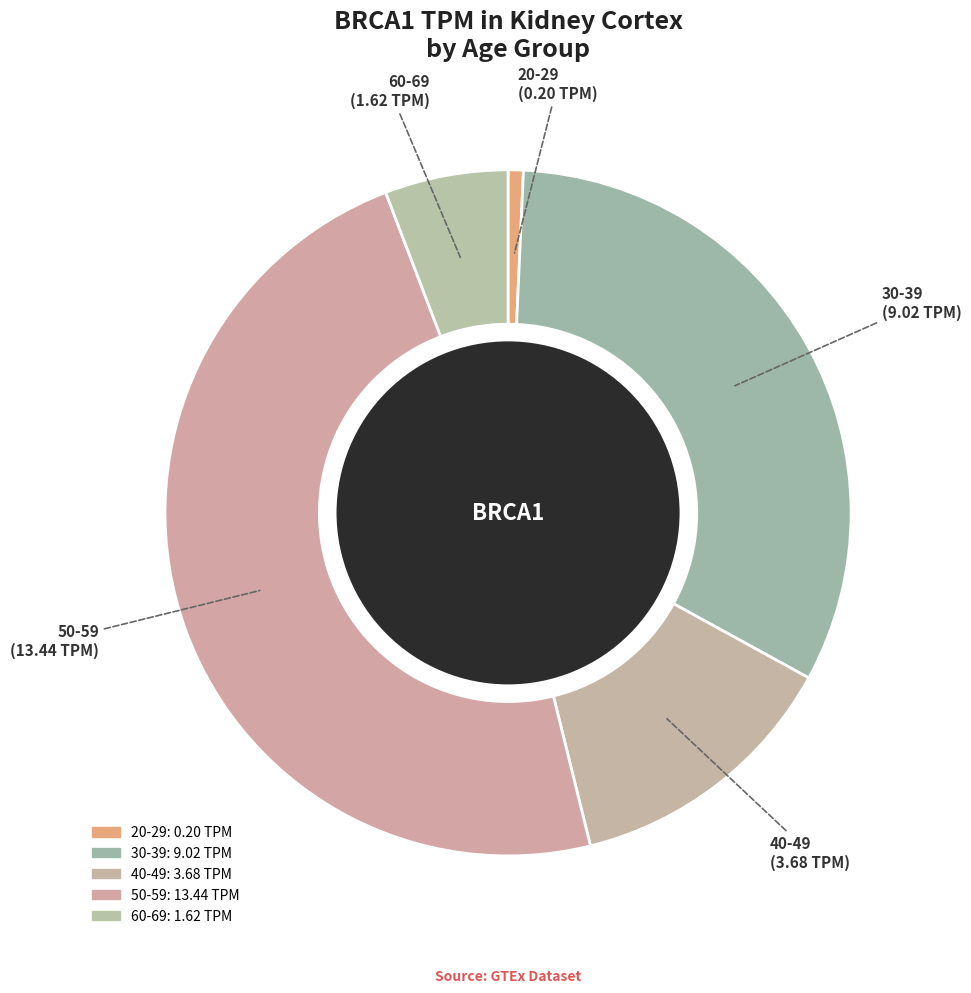

To the nearest percent, what is the average slice percentage?

20%